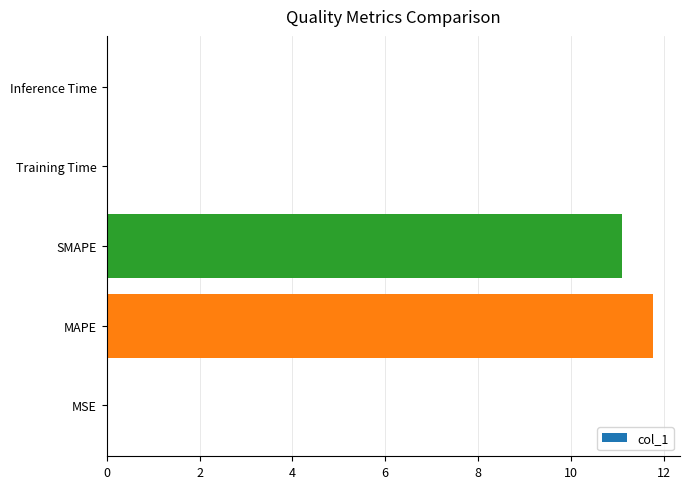

Which has a higher value, SMAPE or MSE?

SMAPE